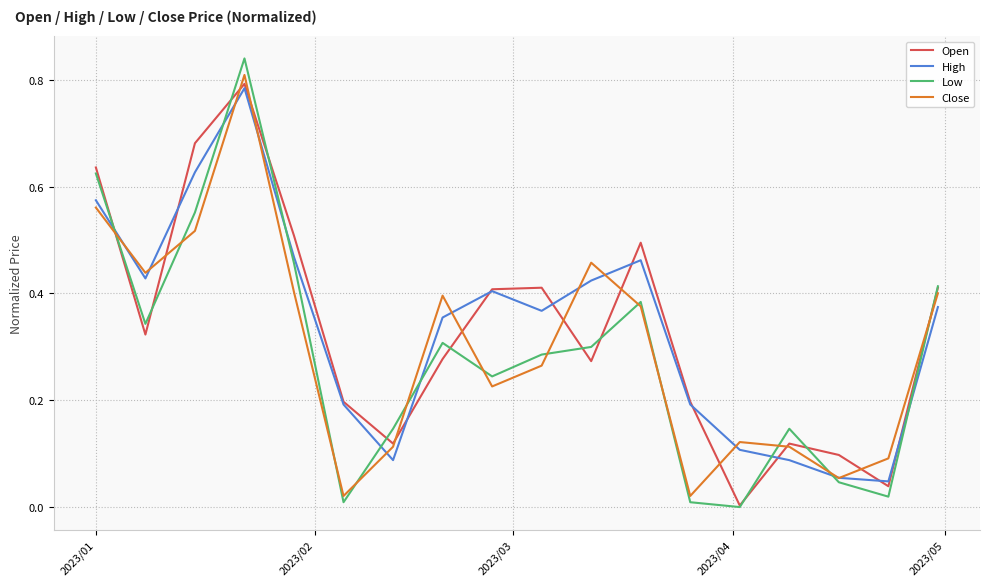

How many lines are shown in the chart?

4